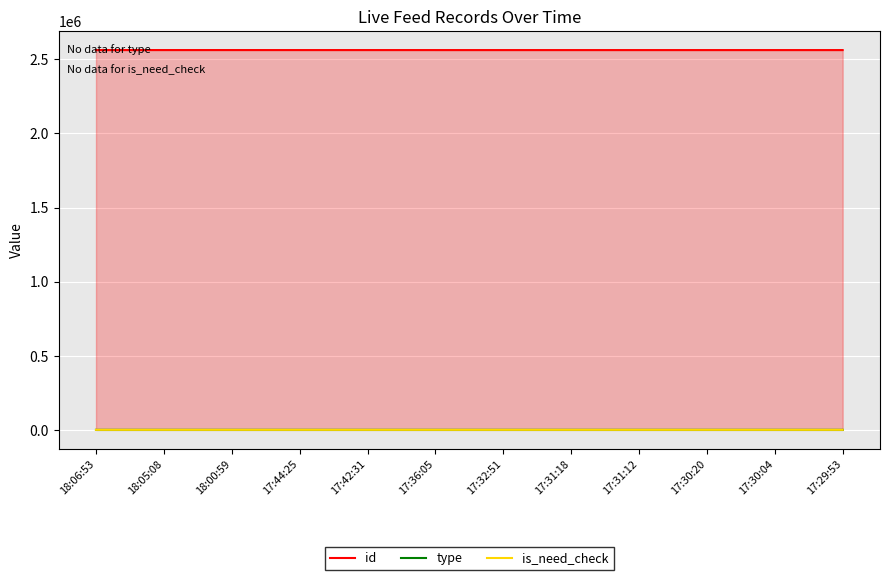

At 17:42:31, list the series in order from largest to smallest.

id, type, is_need_check